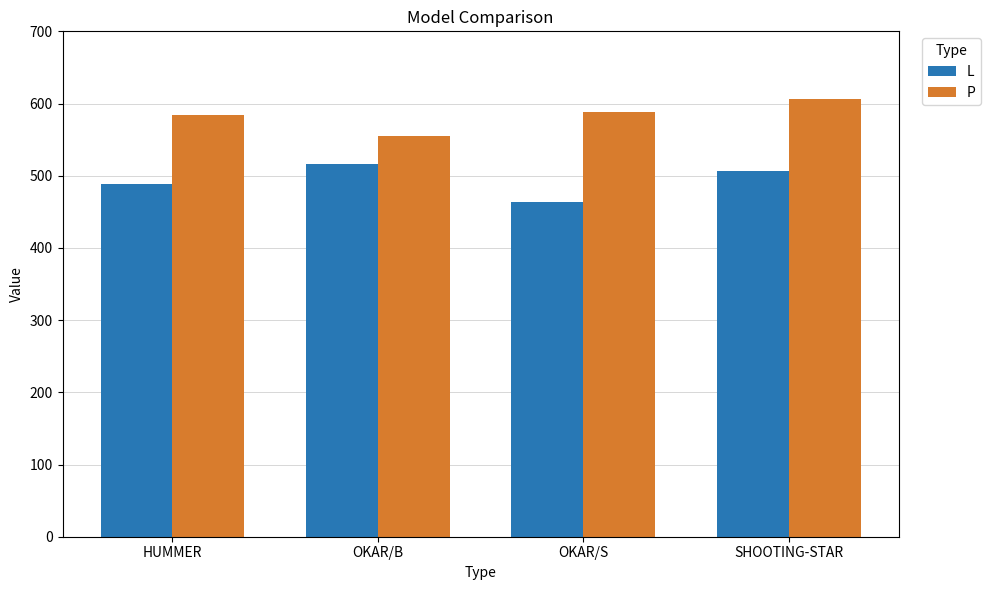

Is the value of P at SHOOTING-STAR greater than the value of L at OKAR/B?

Yes